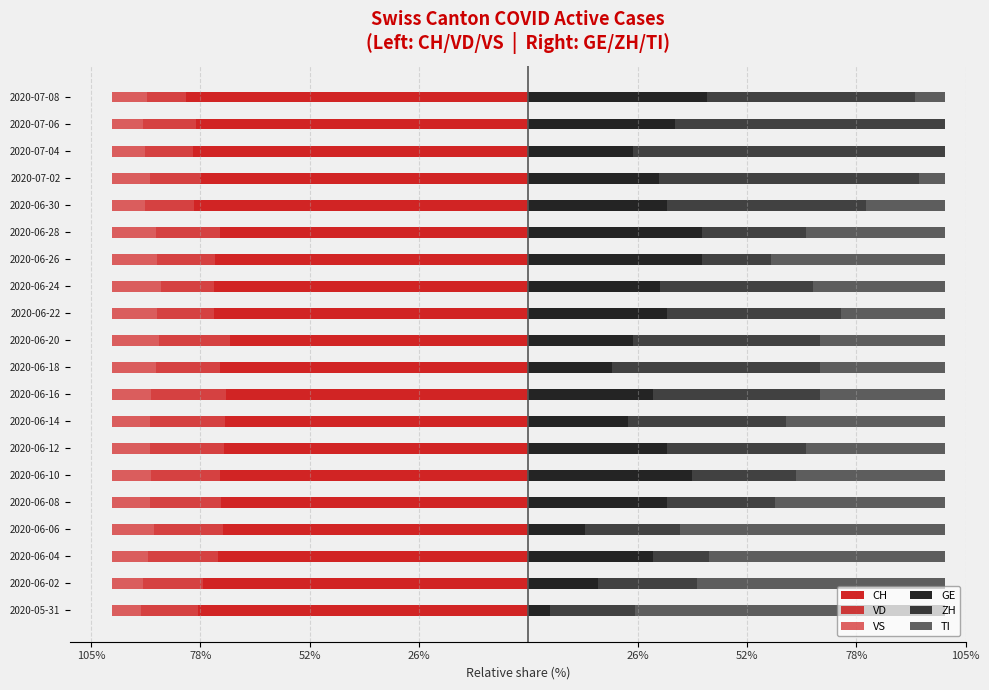

Which series changed the most between 2020-06-22 and 2020-06-28?

ZH